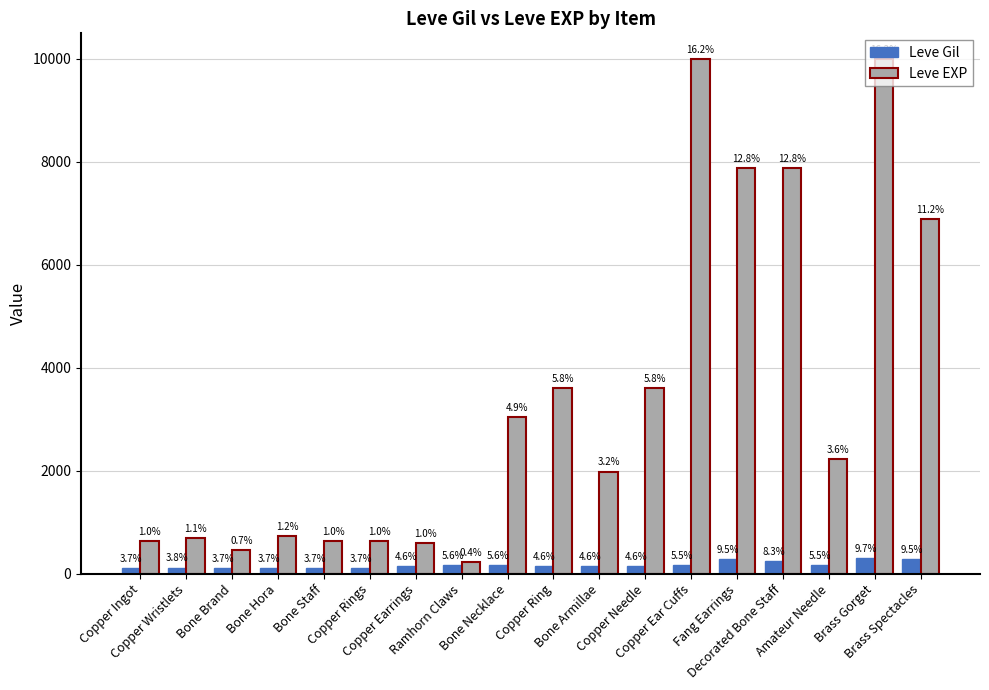

What is the approximate value of Leve Gil at Copper Earrings, to the nearest 10?

140